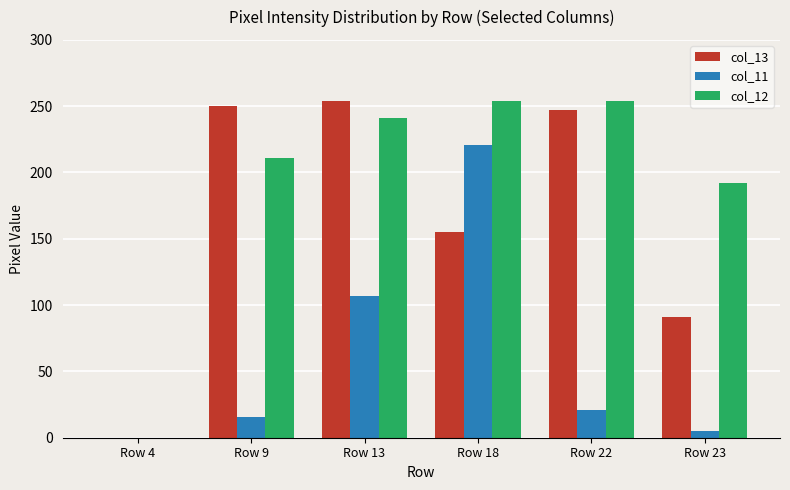

How many groups of bars are there?

6